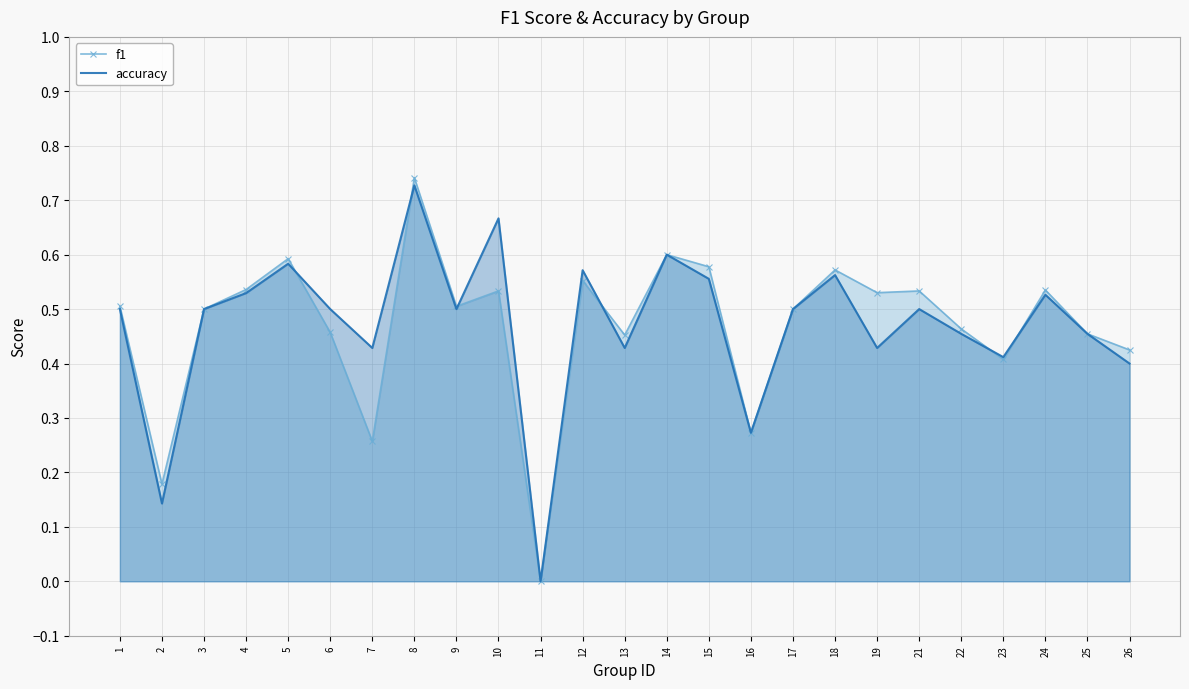

What are all the series names shown in the legend?

f1, accuracy